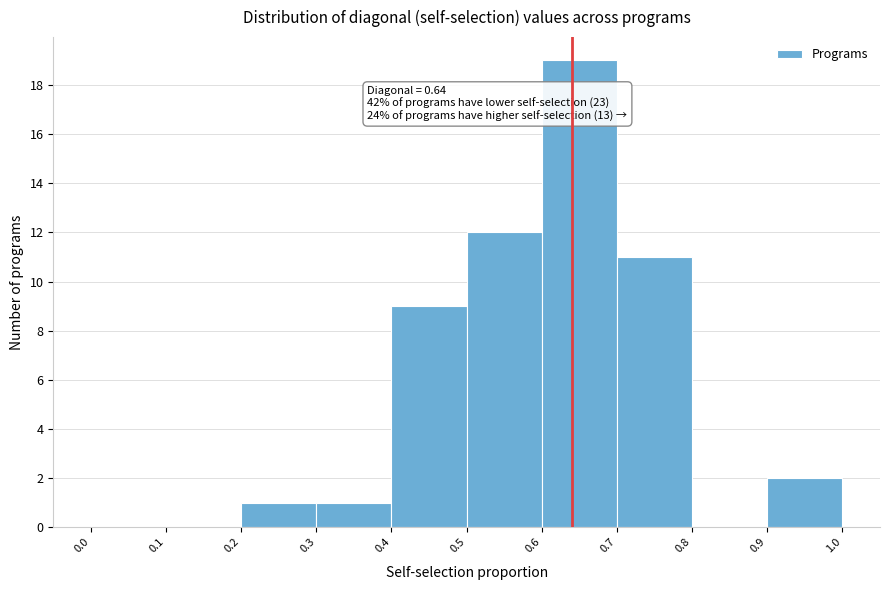

Which range on the x-axis has the tallest bar?

0.6 to 0.7